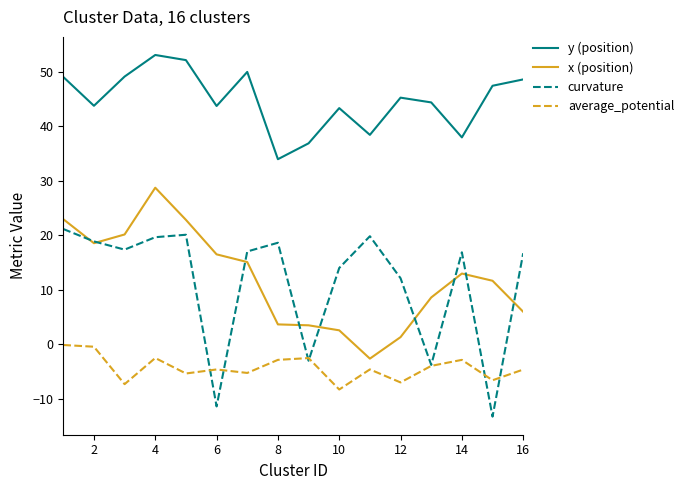

What are all the series names shown in the legend?

y (position), x (position), curvature, average_potential